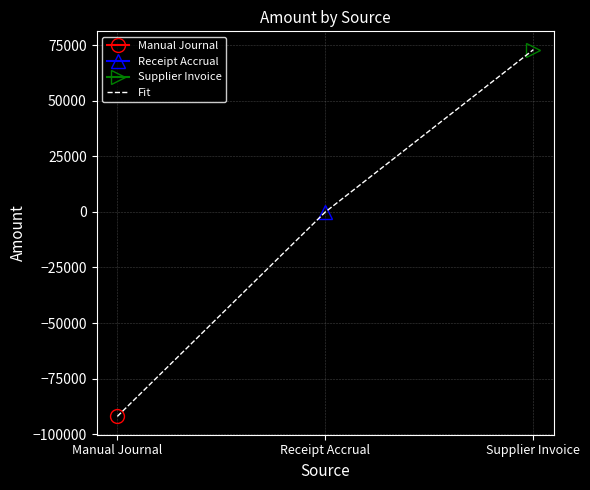

Is it true that the value at Manual Journal is -154753.9?

False